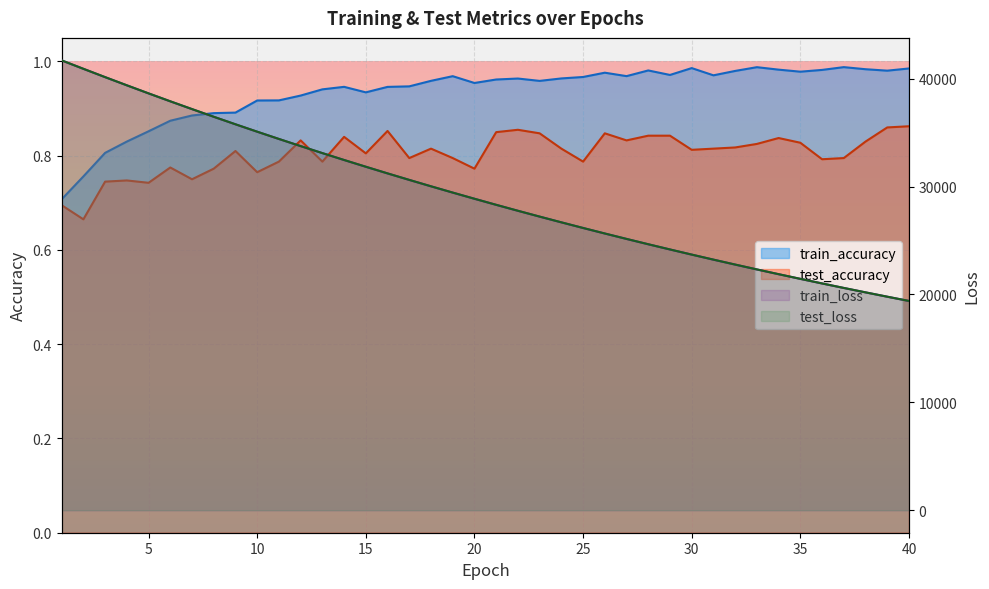

What is the difference between the test_loss values at 24 and 19?

2758.0